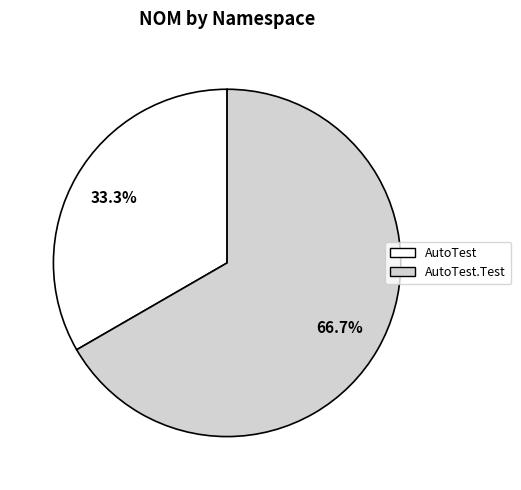

True or false: AutoTest.Test accounts for 67% of the total.

True